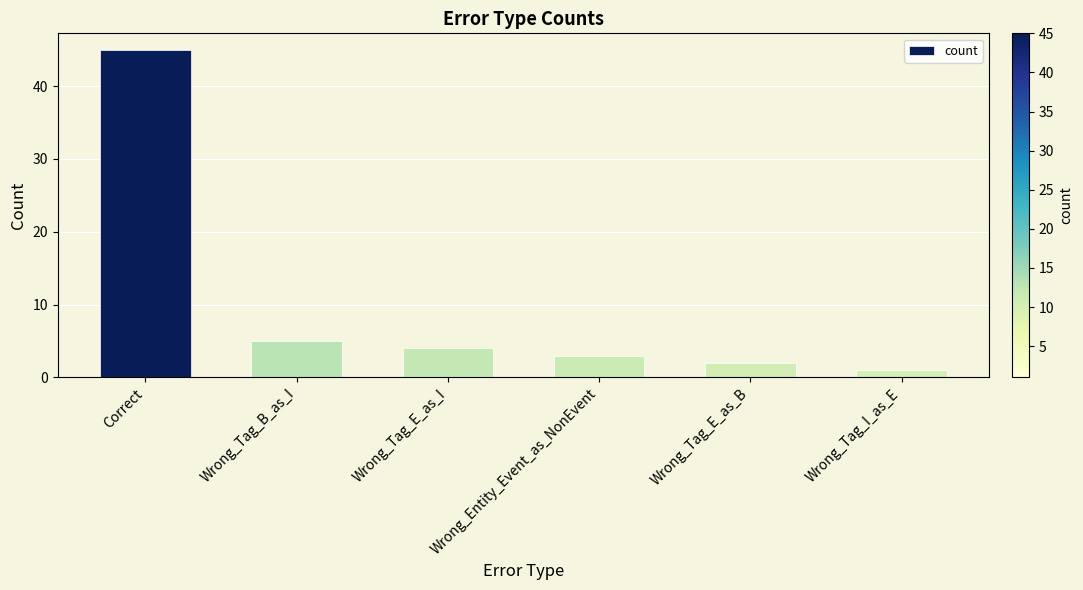

What position from the right is Wrong_Entity_Event_as_NonEvent?

3